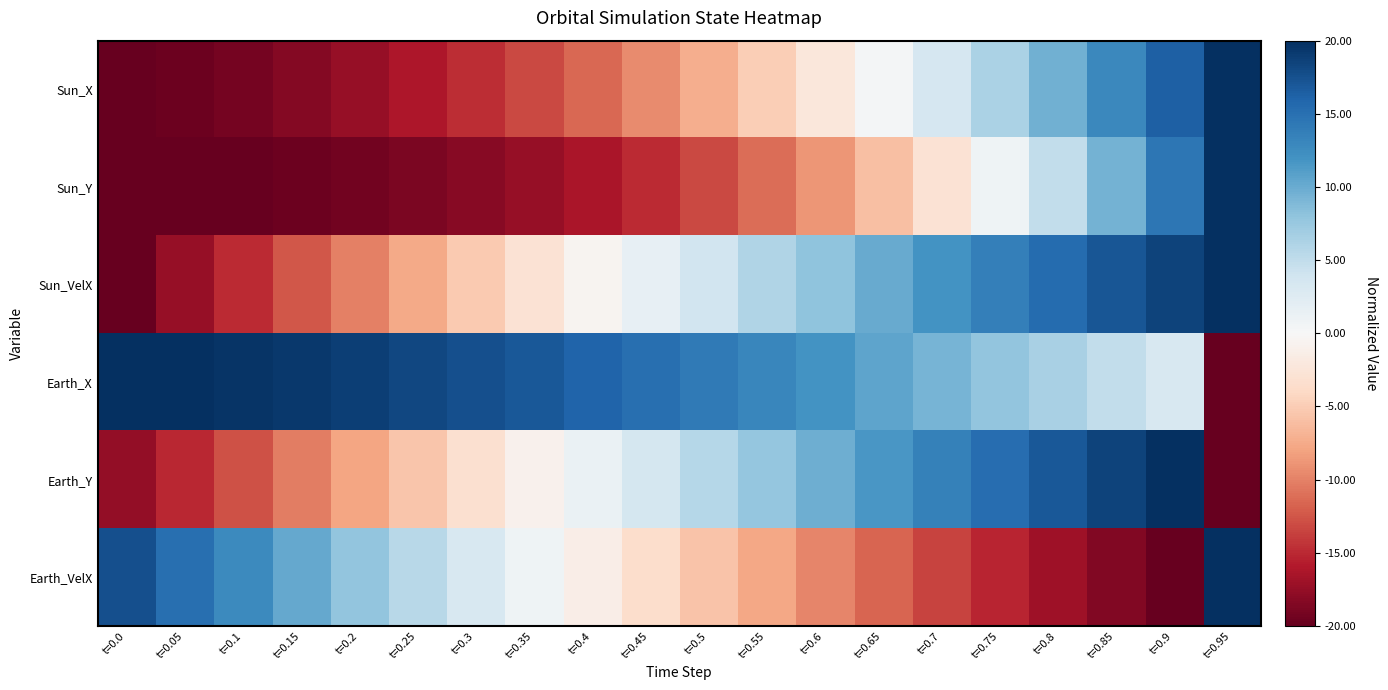

Which has a higher value, t=0.8 or t=0.6?

t=0.8